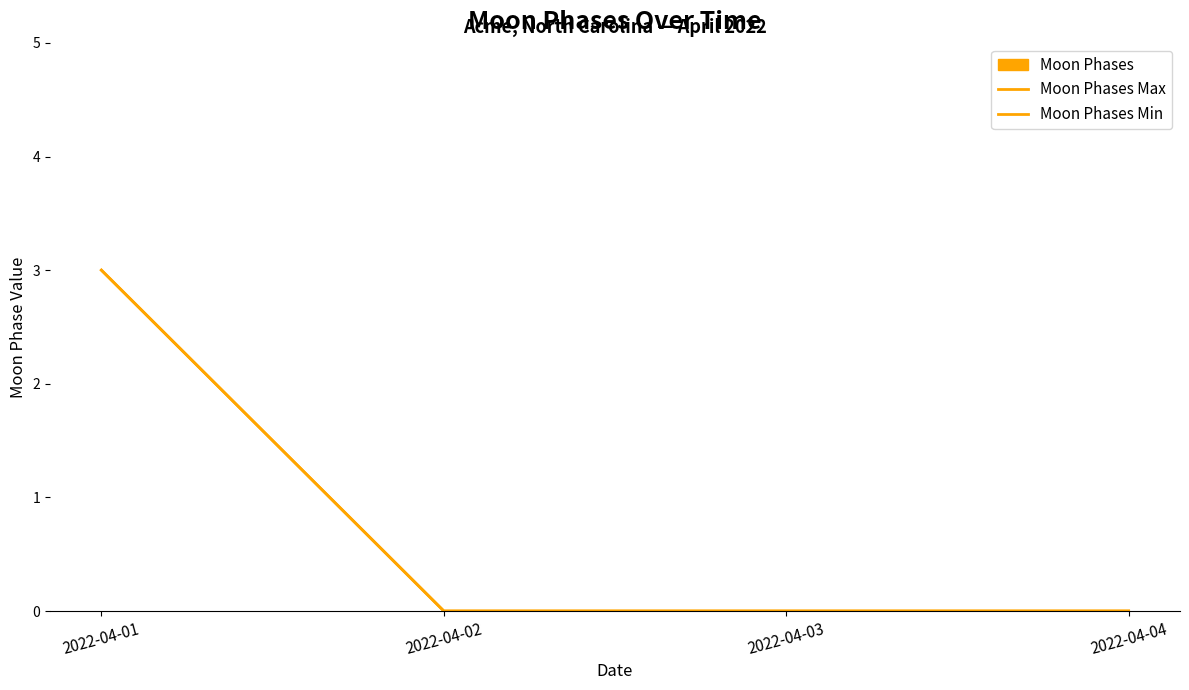

What is the difference between the maximum and minimum values in the Moon Phases Max series?

3